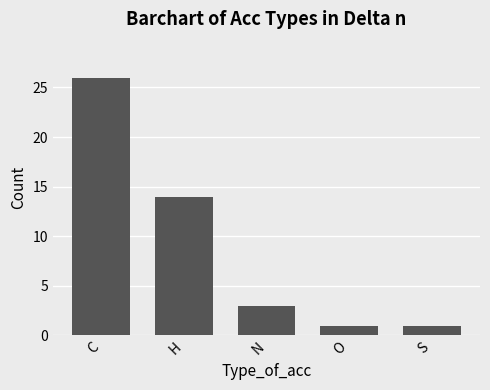

How many bars are there in total?

5